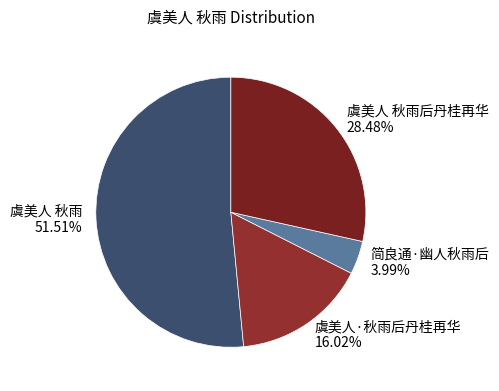

Which category has the biggest portion of the pie?

虞美人 秋雨